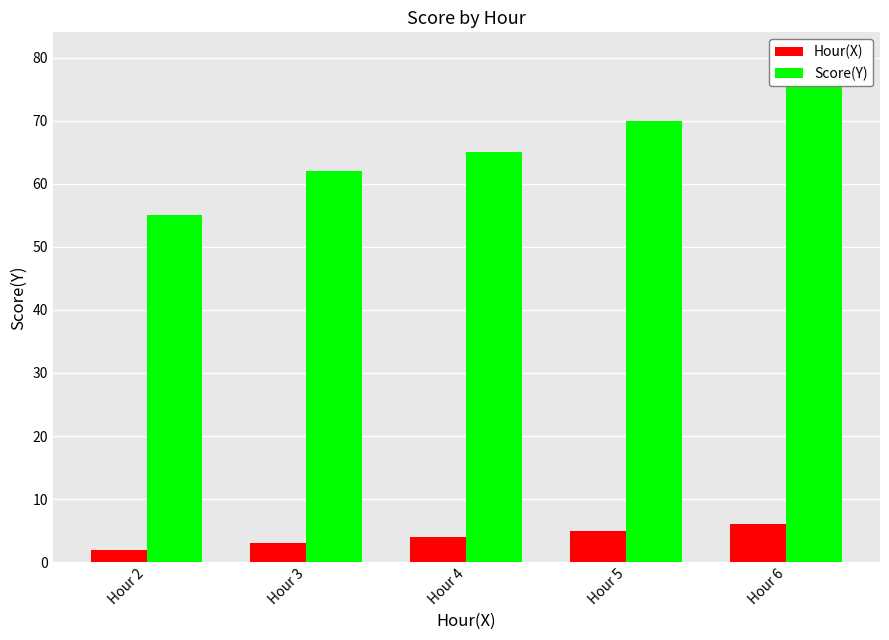

Reading left to right, extract all data points from this chart.

Hour(X): Hour 2=2	Hour 3=3	Hour 4=4	Hour 5=5	Hour 6=6
Score(Y): Hour 2=55	Hour 3=62	Hour 4=65	Hour 5=70	Hour 6=80